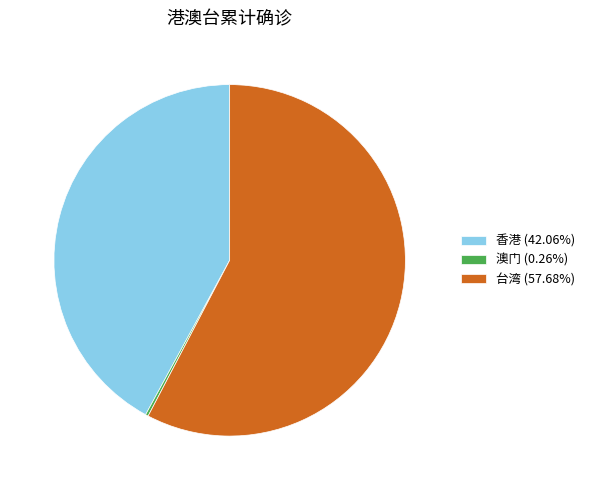

Is 台湾 (57.68%) the majority of the pie?

Yes